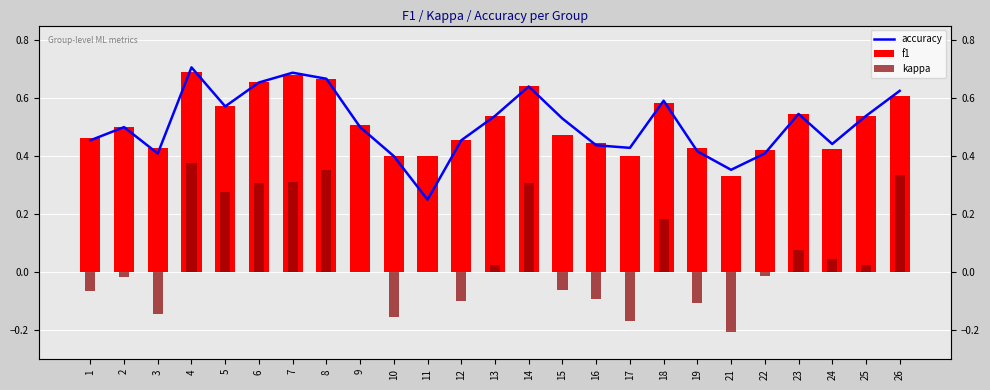

At which label is kappa closest to 0?

9